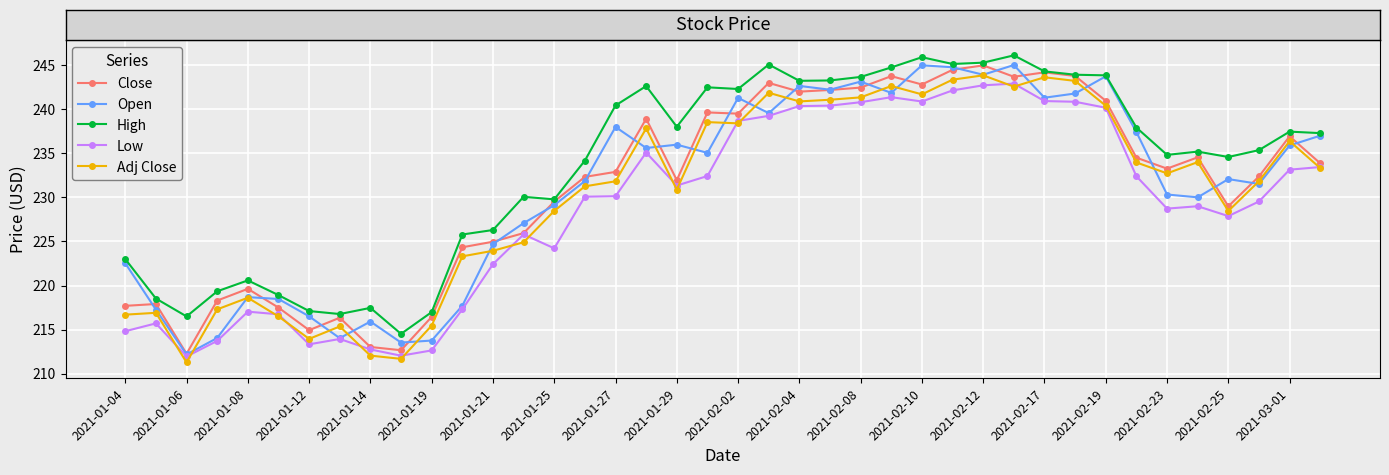

Is this an area chart (filled region under the line)?

No